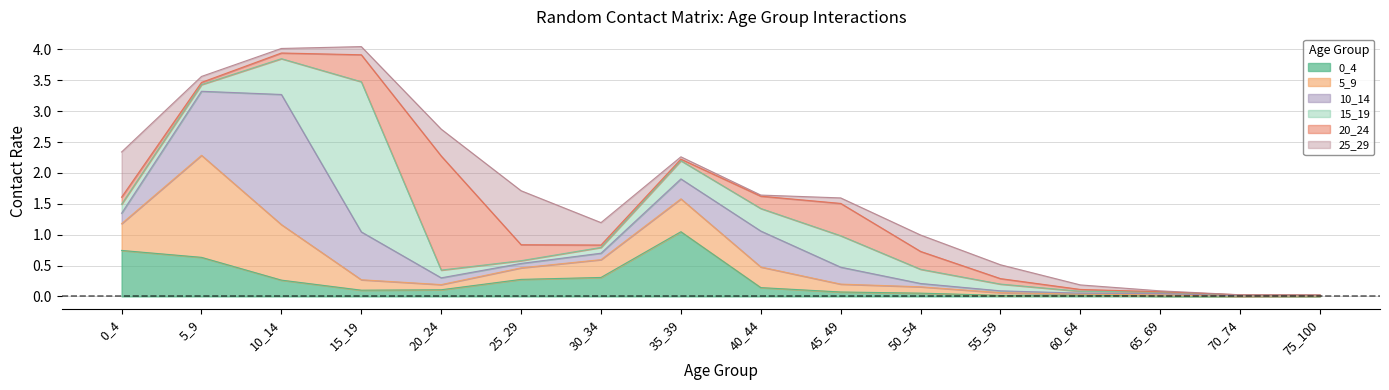

Where is the first local maximum for 0_4?

35_39